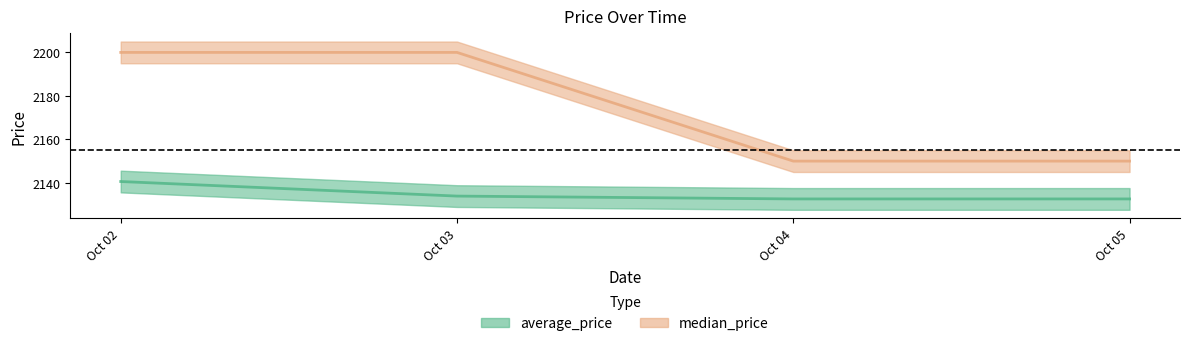

What is the value of the average_price point at the 2nd from the left?

2133.9